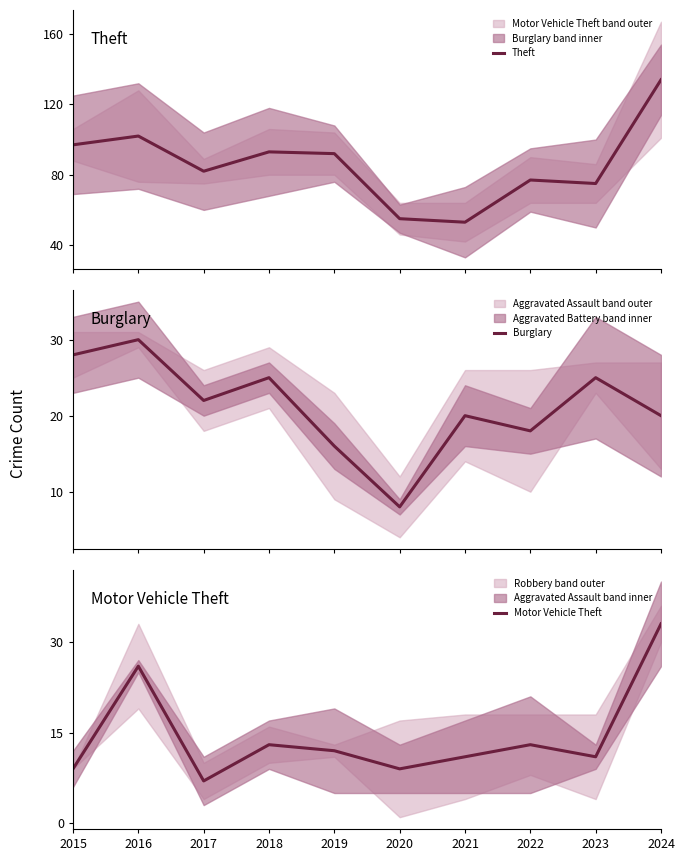

Is the value of Burglary at 2024 greater than the value of Motor Vehicle Theft at 2016?

No